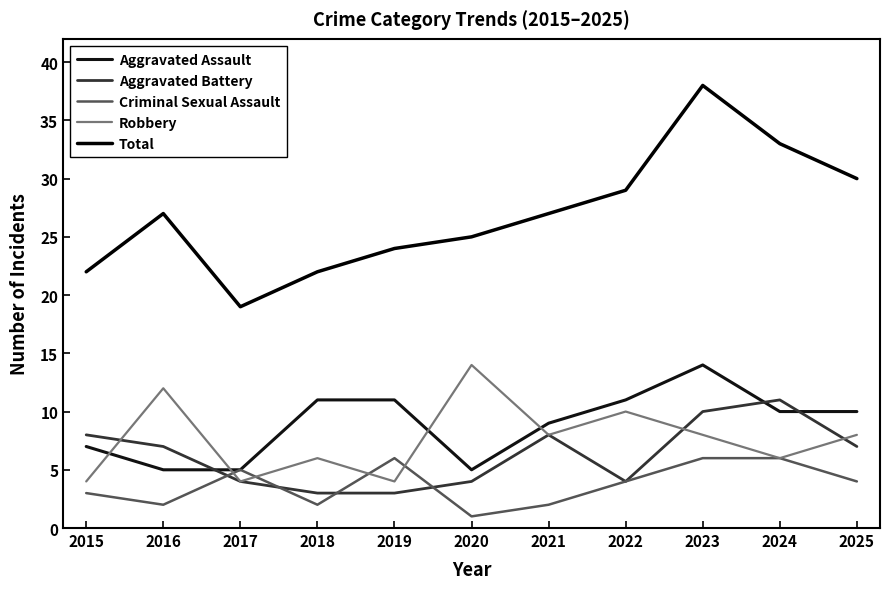

What is the minimum value shown in the chart?

1